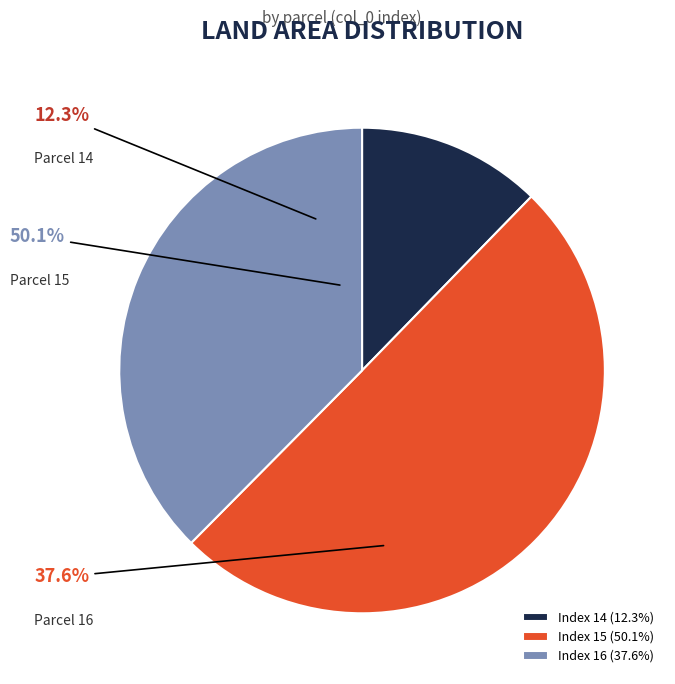

Does 15 represent more than half of the total?

Yes